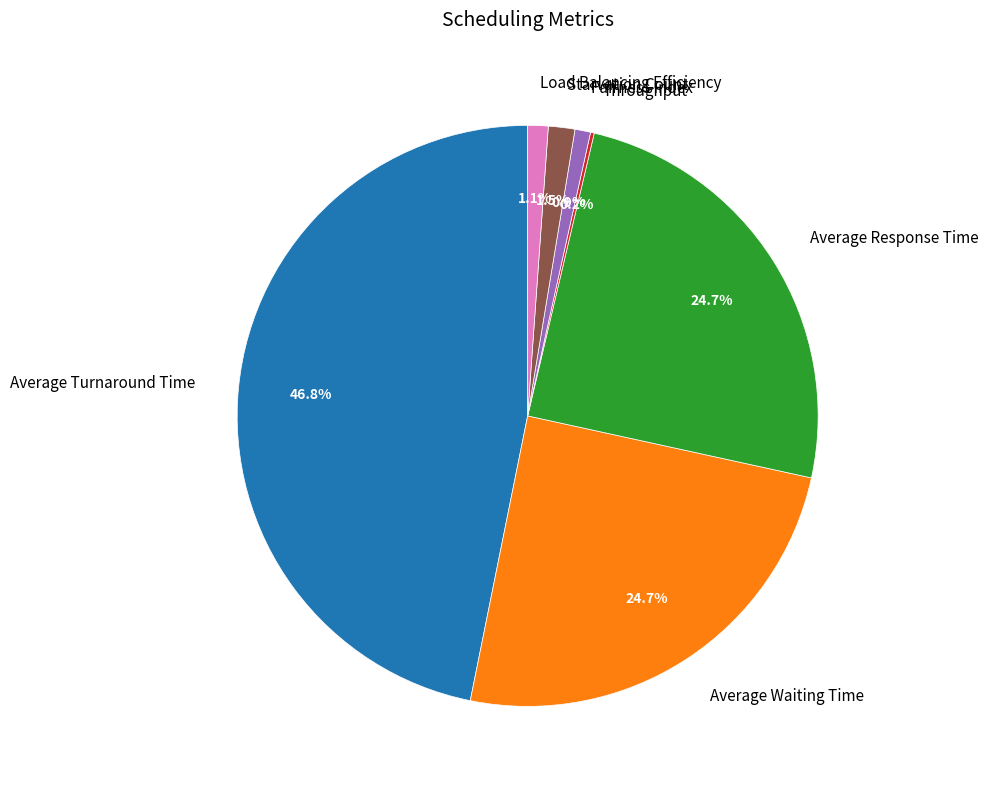

What is the largest slice in the pie chart?

Average Turnaround Time